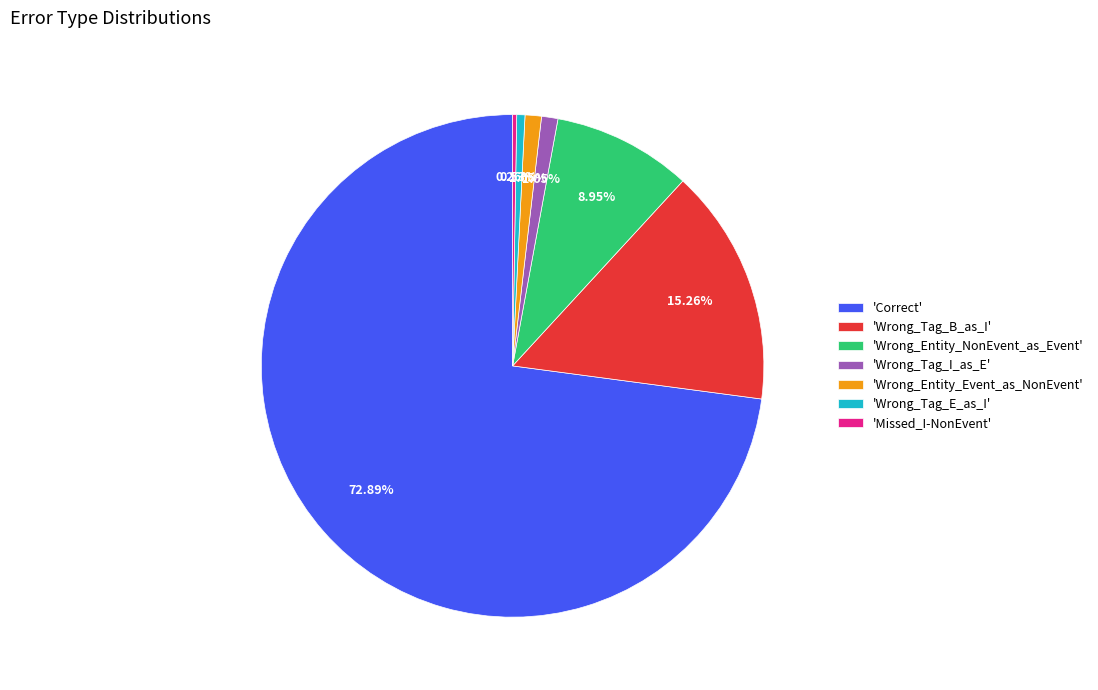

Do 'Wrong_Tag_E_as_I' and 'Correct' together represent more than half of the pie?

Yes